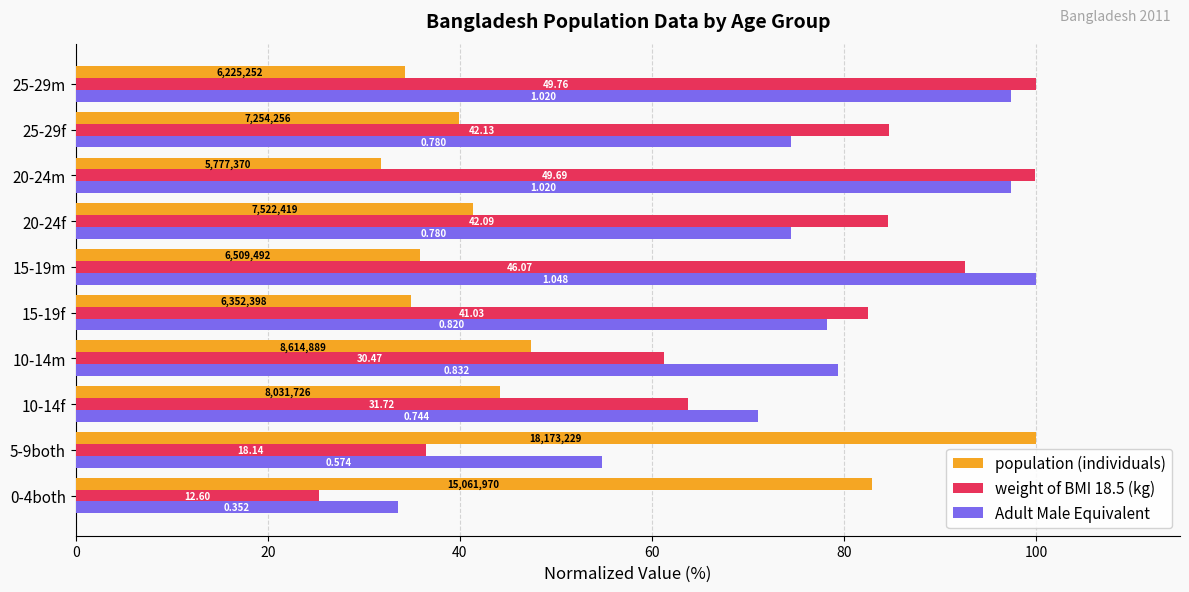

What are all the series names shown in the legend?

population (individuals), weight of BMI 18.5 (kg), Adult Male Equivalent